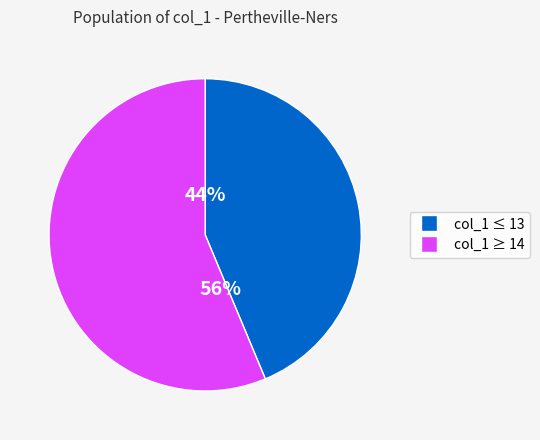

To the nearest percent, what is the average slice percentage?

50%